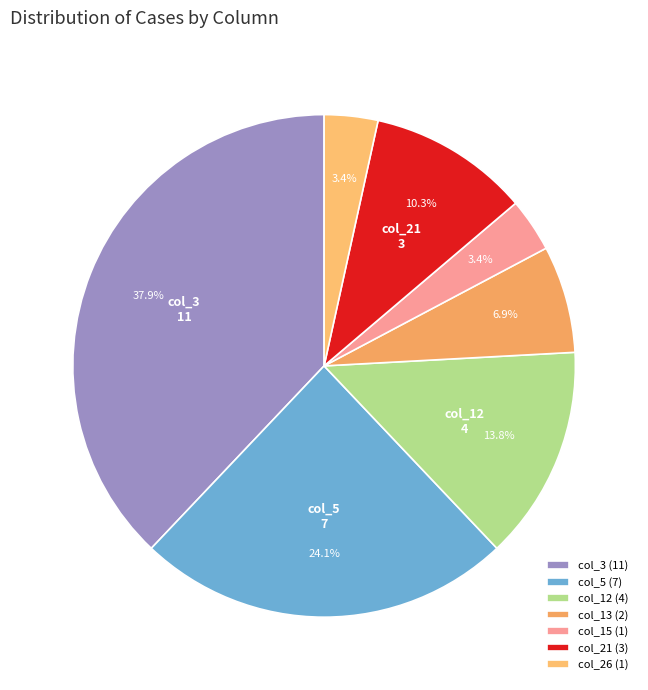

To the nearest percent, what portion does col_21 represent?

10%